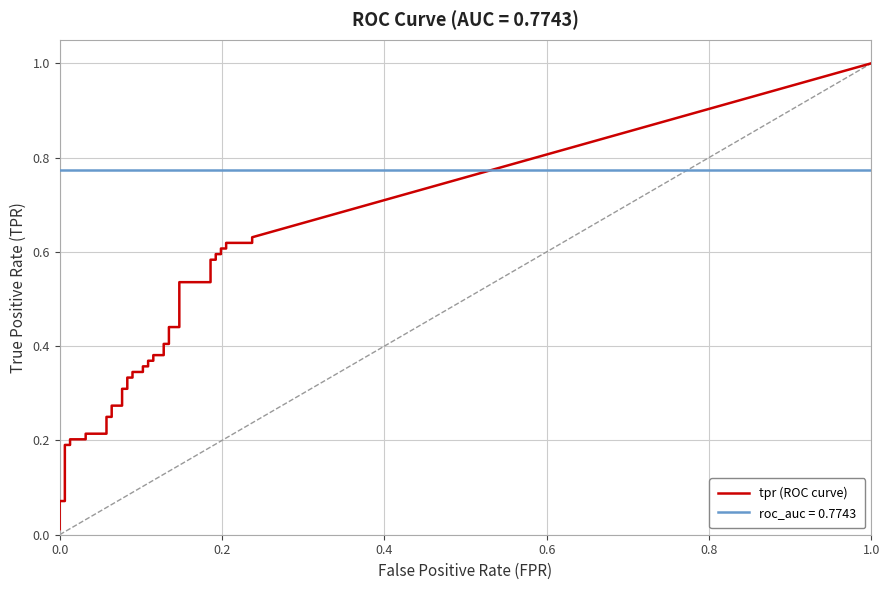

True or false: tpr and fpr cross at least once.

False